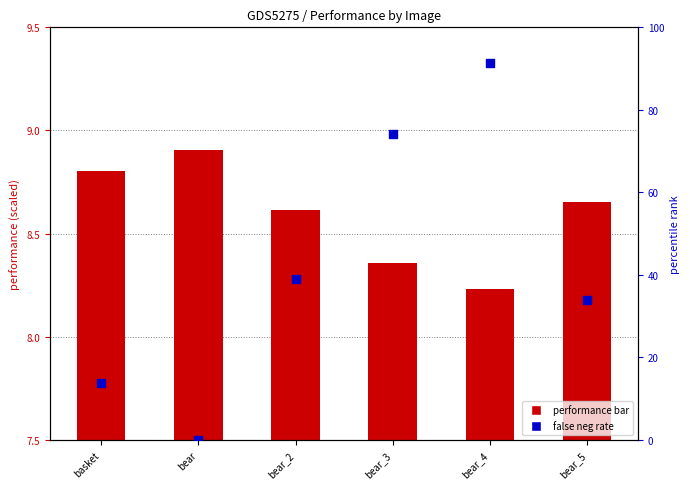

At how many categories does at least one series exceed 48?

2